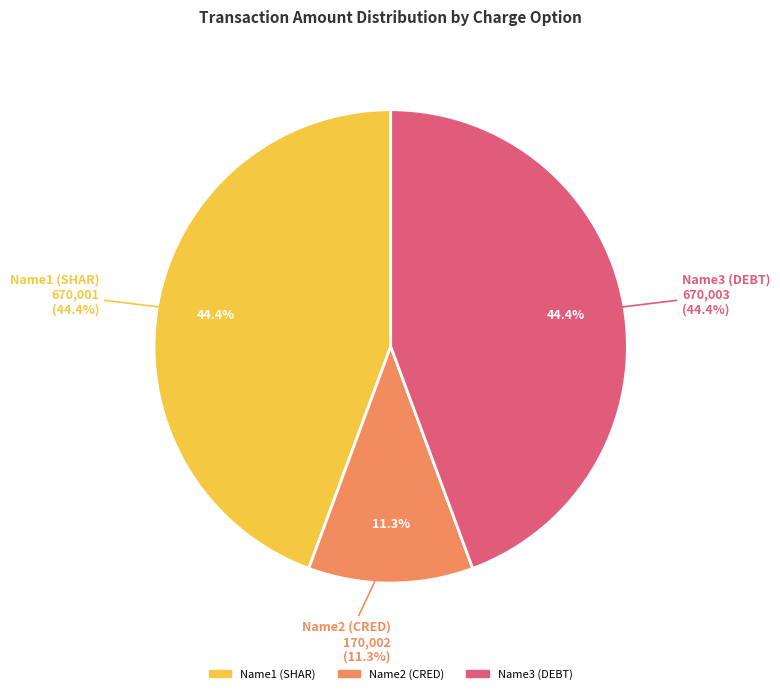

Which category has the biggest portion of the pie?

Name3 (DEBT)